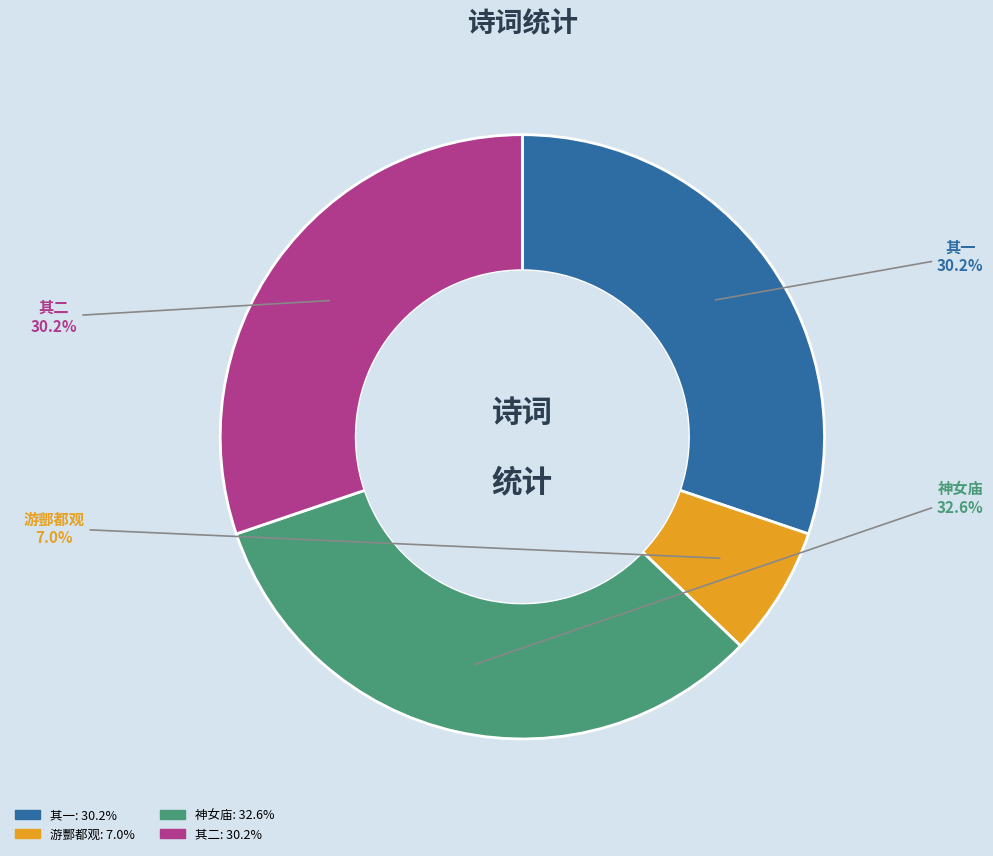

How many segments does this pie chart have?

4